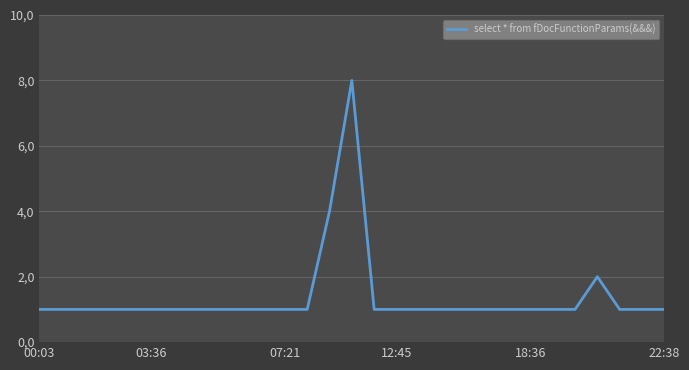

Does the chart display data point markers on the line(s)?

No